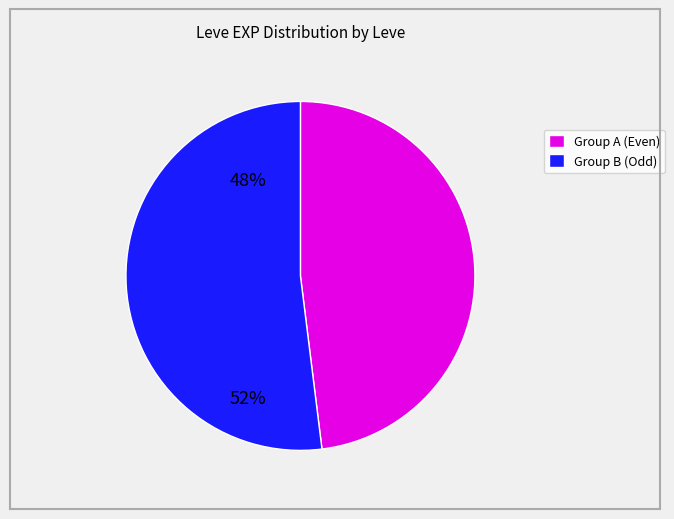

Does any single category account for the majority?

Yes